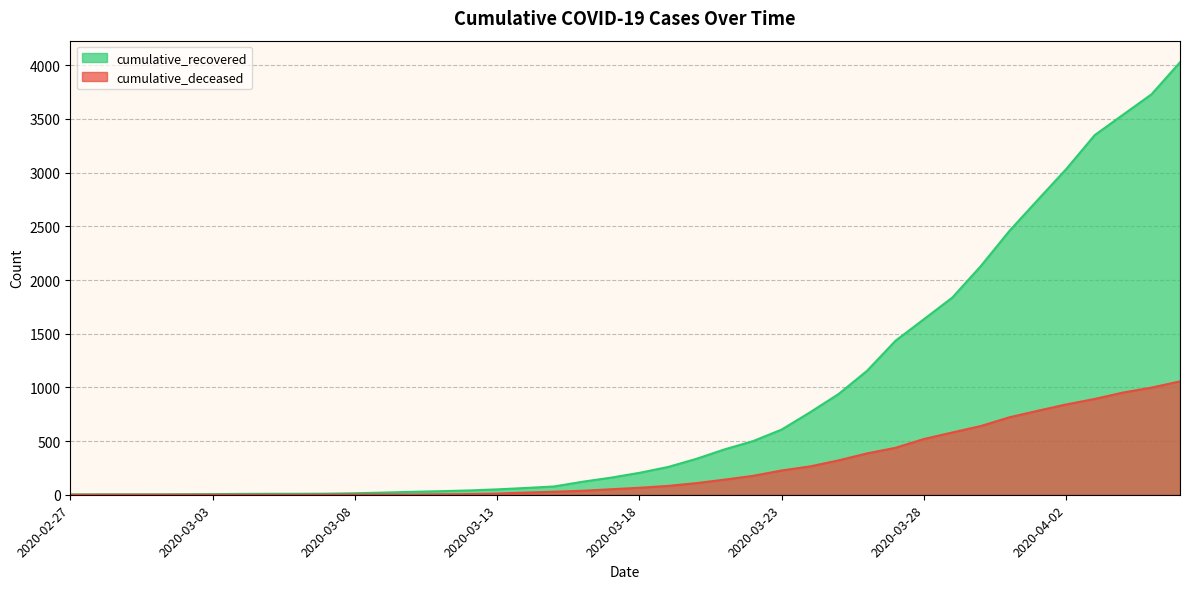

What is the difference between the second highest and minimum values in the cumulative_recovered series?

3727